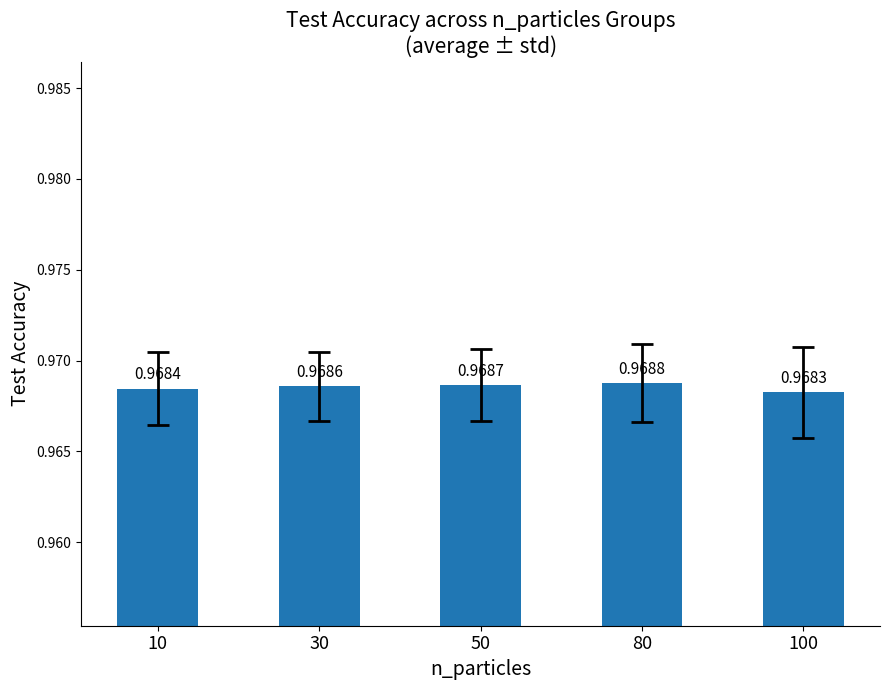

What is the sum of the values at 100 and 10?

1.9